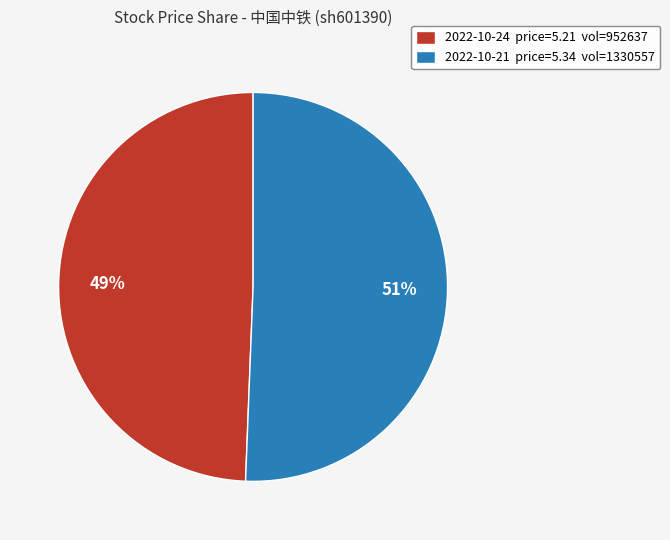

Which slice represents more than half of the pie?

2022-10-21 price=5.34 vol=1330557